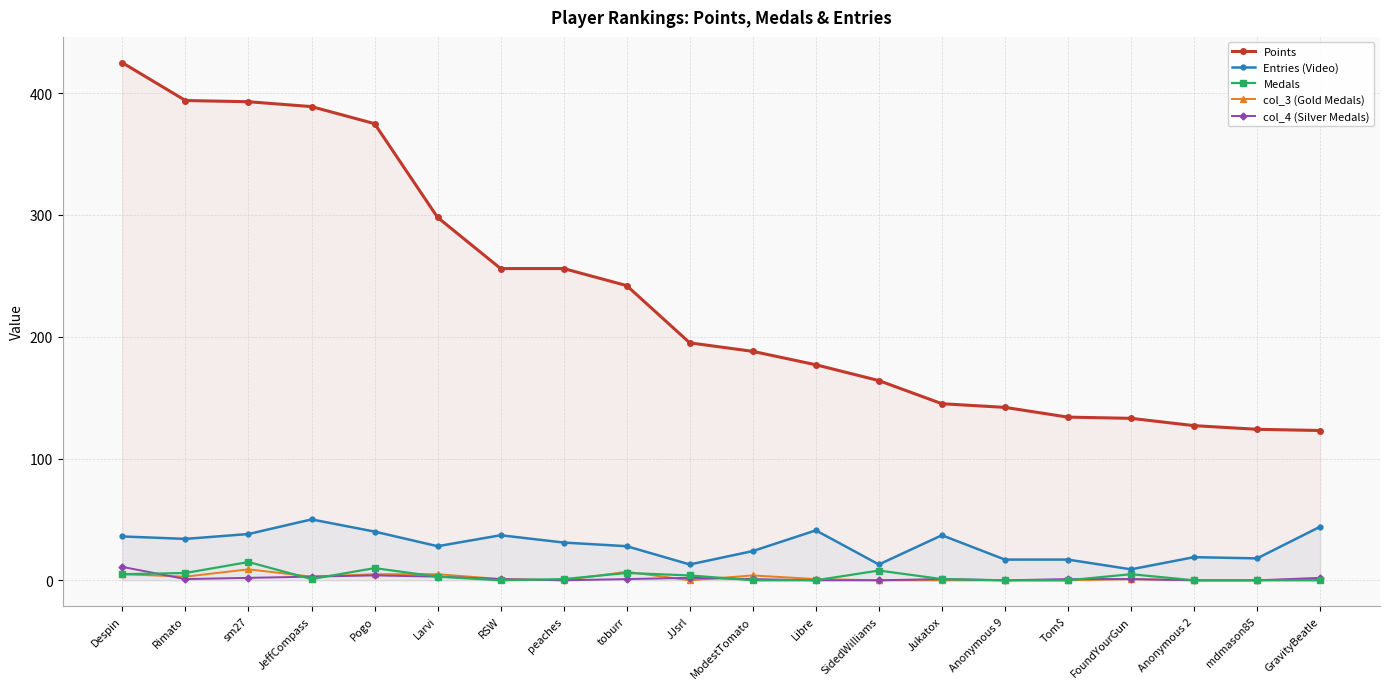

At which label does col_4 (Silver Medals) reach its peak?

Despin